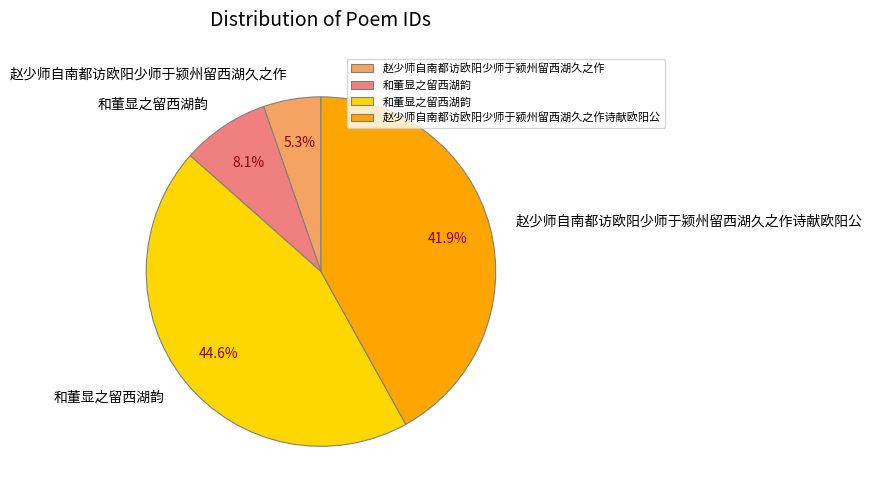

Is there any slice that represents more than half of the pie?

No